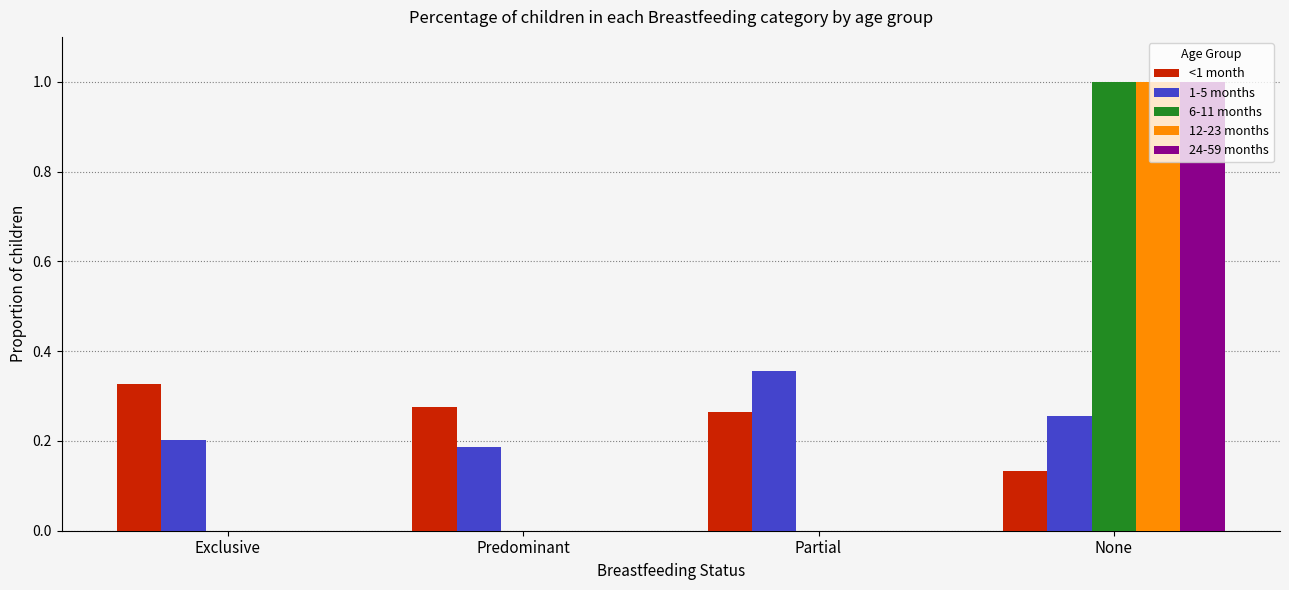

What are all the series names shown in the legend?

<1 month, 1-5 months, 6-11 months, 12-23 months, 24-59 months